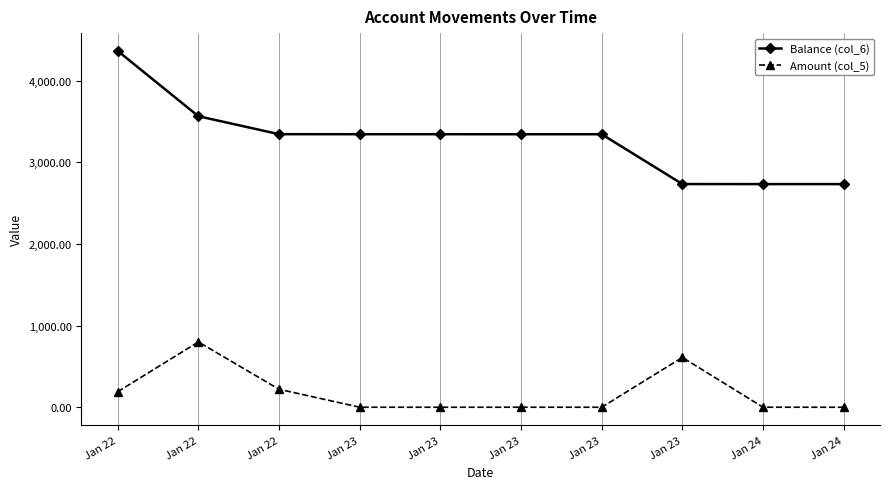

Does the chart have visible grid lines?

No